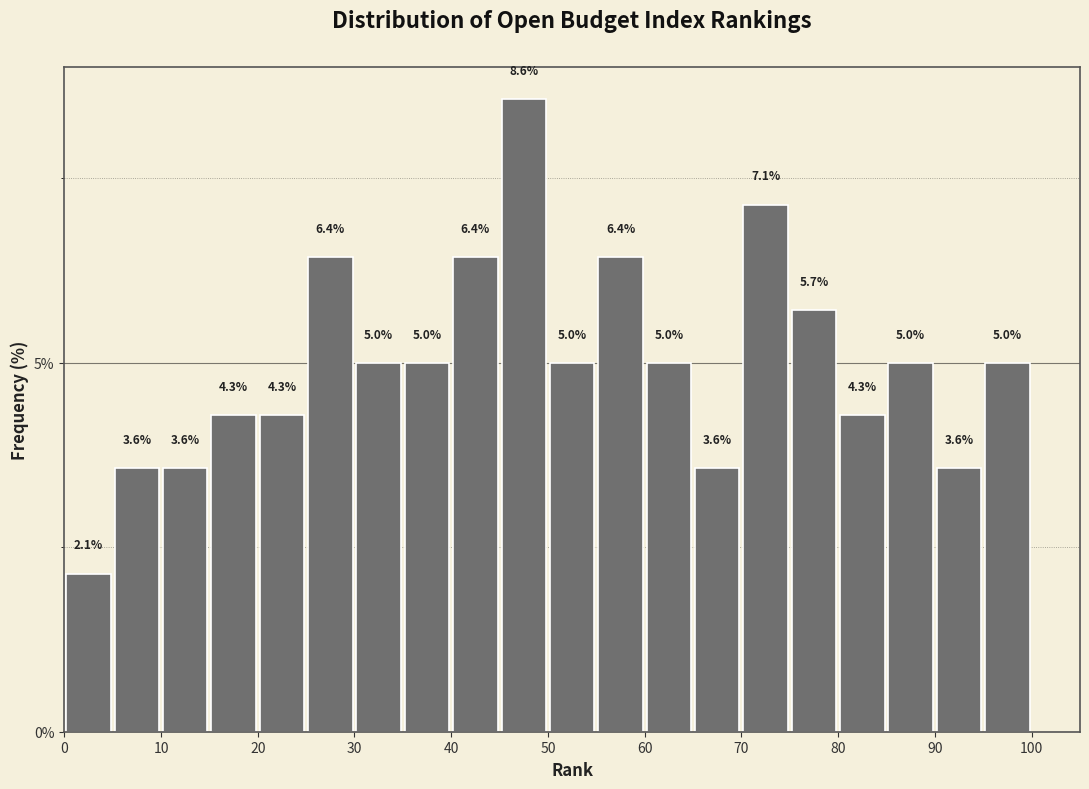

Reading left to right, list every bar in this chart as the range it spans on the x-axis followed by its height.

0 to 5: 2.1
5 to 10: 3.6
10 to 15: 3.6
15 to 20: 4.3
20 to 25: 4.3
25 to 30: 6.4
30 to 35: 5.0
35 to 40: 5.0
40 to 45: 6.4
45 to 50: 8.6
50 to 55: 5.0
55 to 60: 6.4
60 to 65: 5.0
65 to 70: 3.6
70 to 75: 7.1
75 to 80: 5.7
80 to 85: 4.3
85 to 90: 5.0
90 to 95: 3.6
95 to 100: 5.0